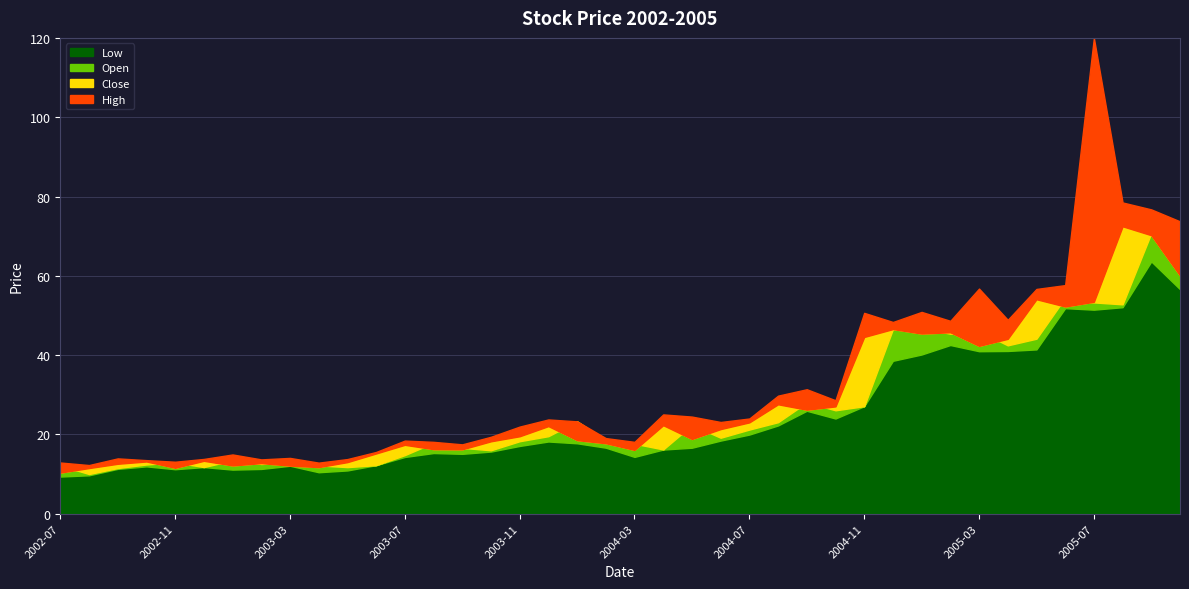

True or false: Low and Open cross at least once.

False